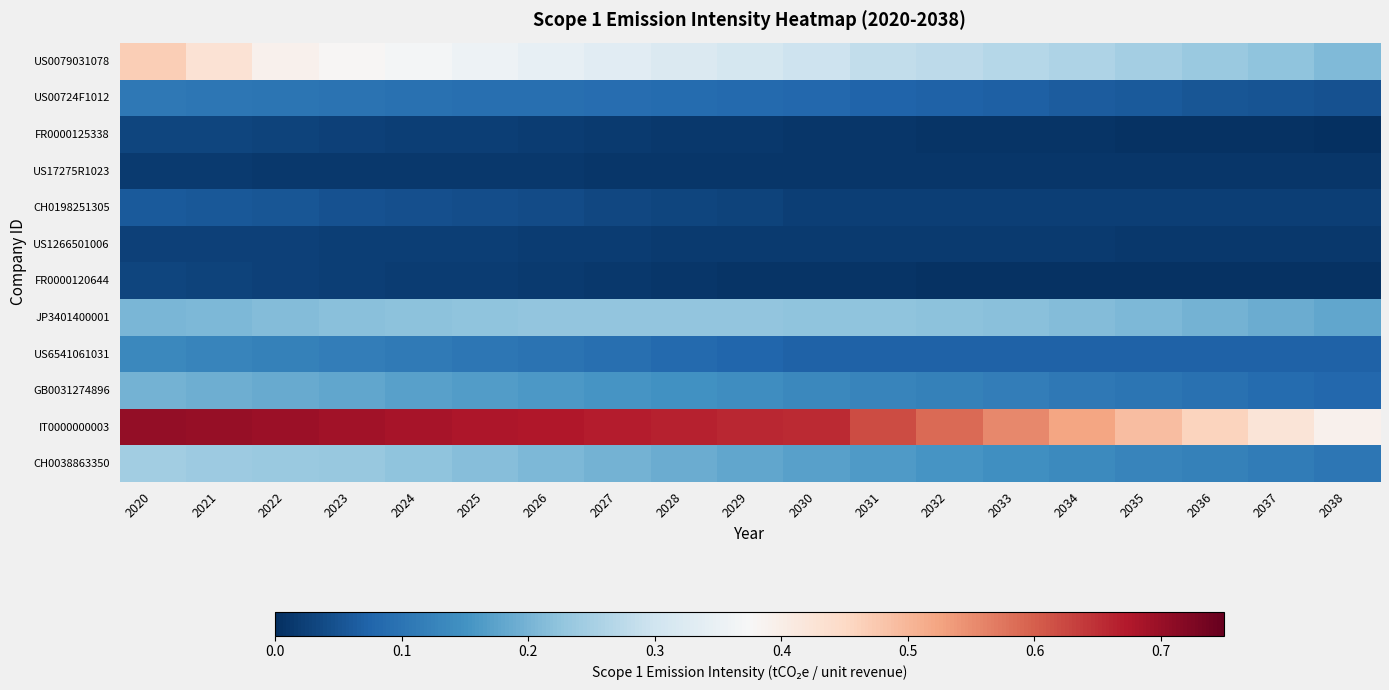

At 2026, list the series in order from smallest to largest.

US17275R1023, FR0000120644, FR0000125338, US1266501006, CH0198251305, US00724F1012, US6541061031, GB0031274896, CH0038863350, JP3401400001, US0079031078, IT0000000003